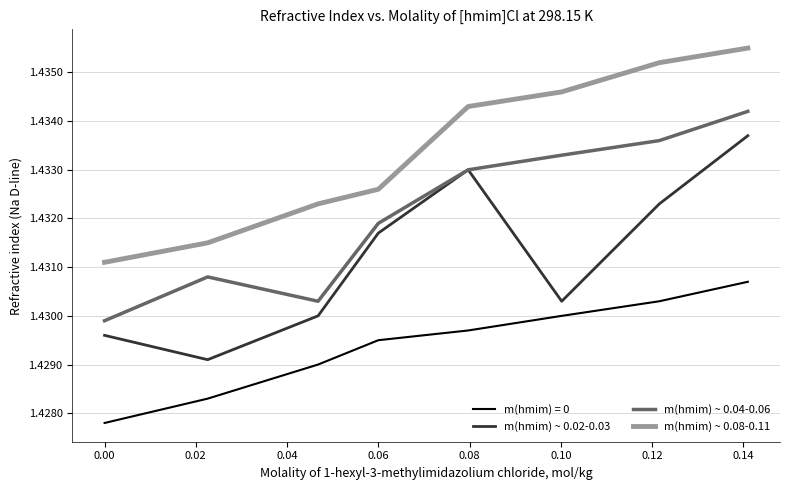

True or false: m(hmim) ~ 0.02-0.03 and m(hmim) ~ 0.08-0.11 cross at least once.

False